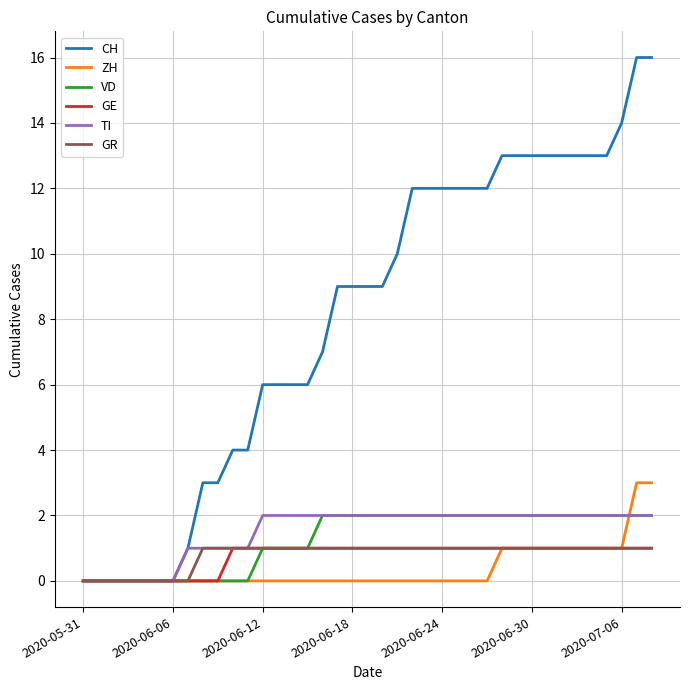

Count the number of data series in this chart.

6